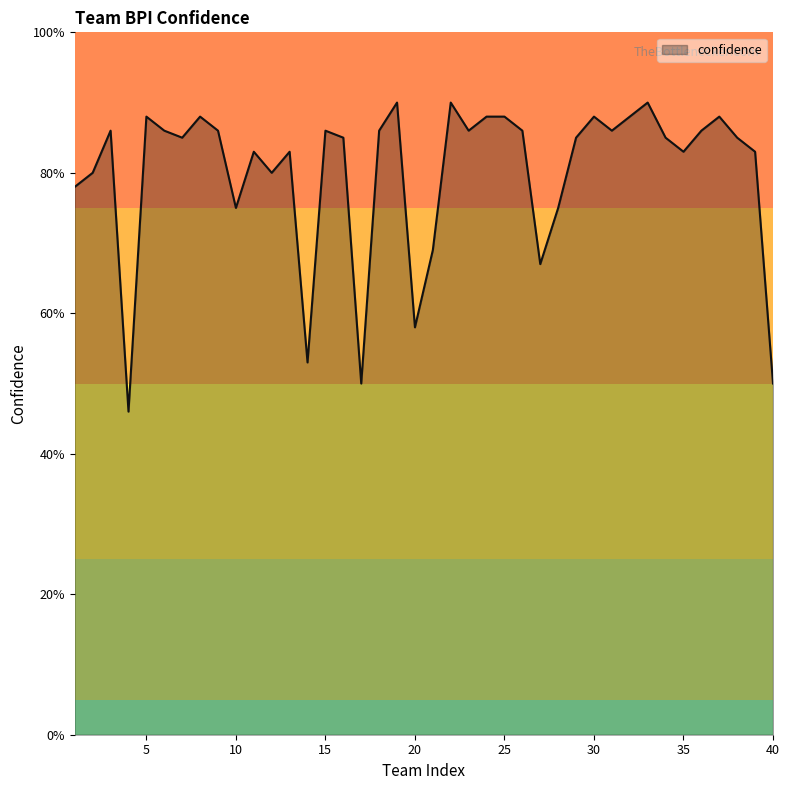

What is the greatest value displayed?

90